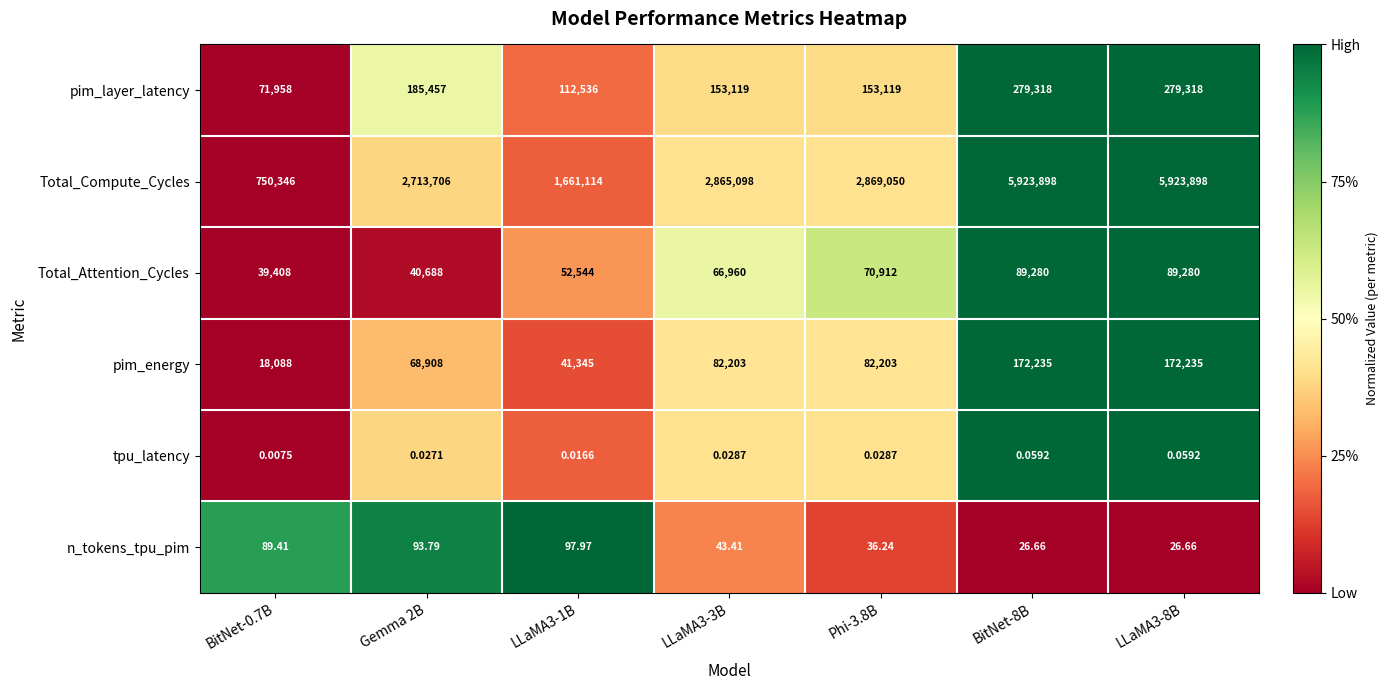

Is the value of tpu_latency at BitNet-8B greater than the value of Total_Compute_Cycles at BitNet-8B?

No